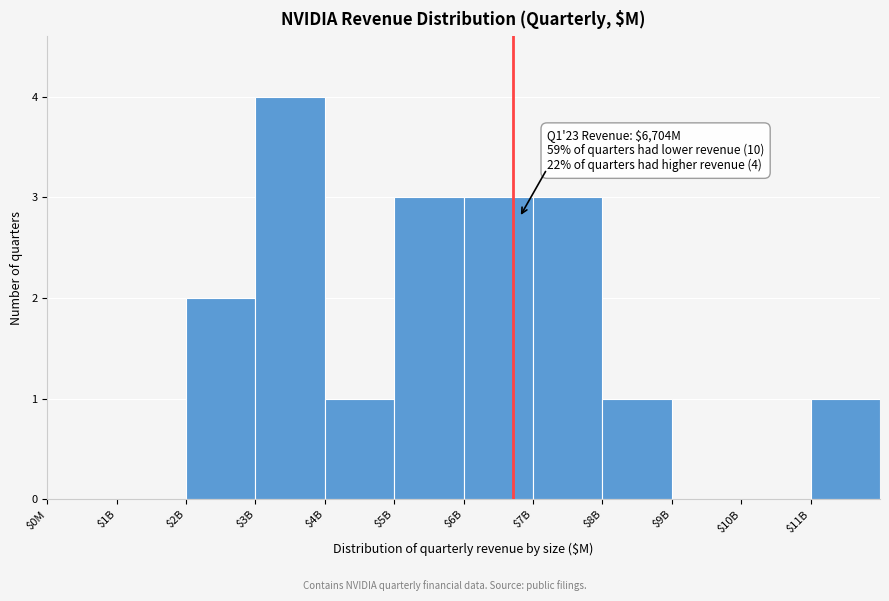

What is the sum of all values?

18